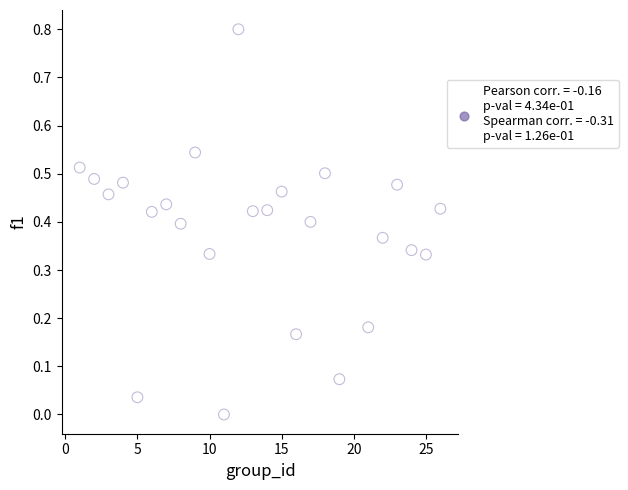

What is the range of Y values (max minus min)?

0.8